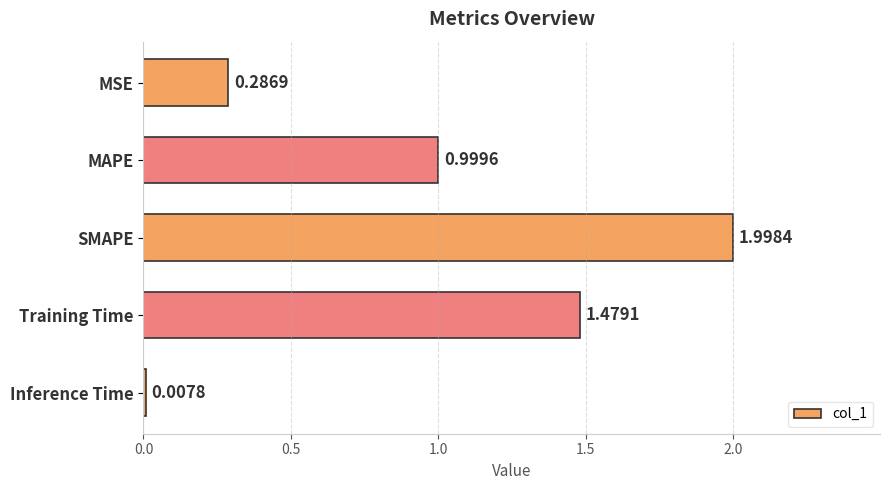

What is the label of the 2nd bar from the bottom?

Training Time